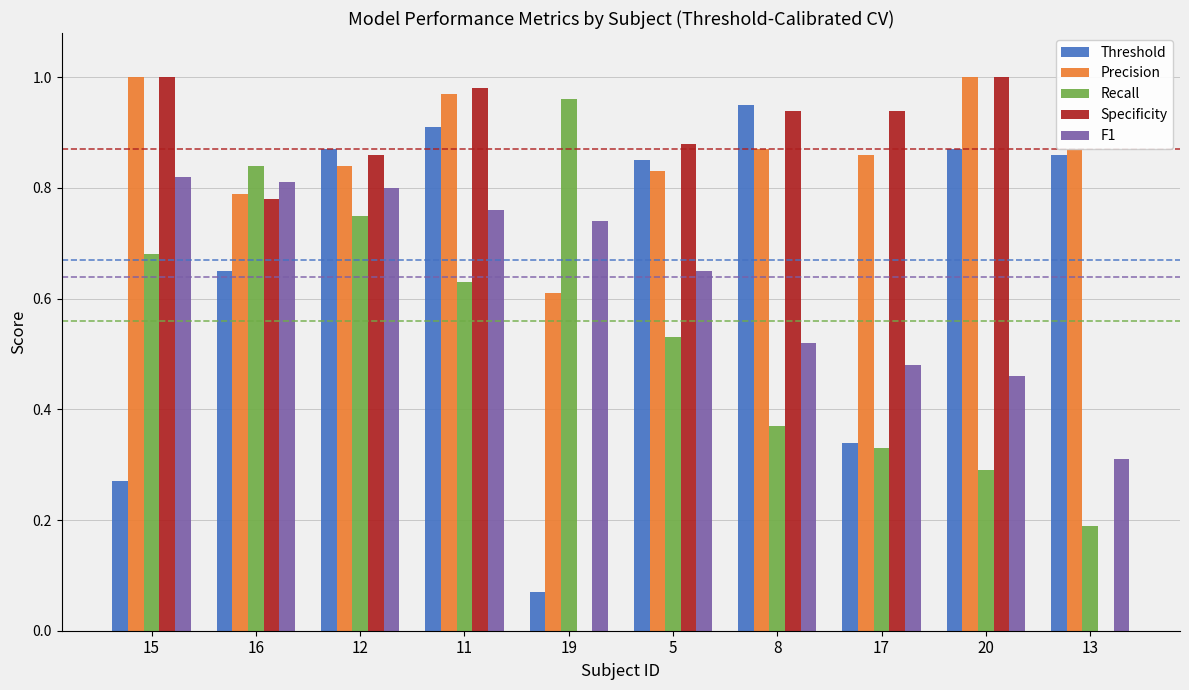

The value of Precision at 5 is 0.8. True or false?

True